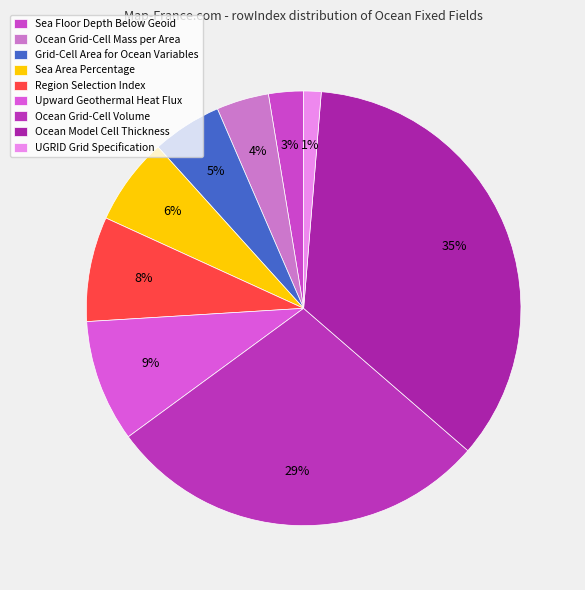

What percentage is the Grid-Cell Area for Ocean Variables slice, to the nearest percent?

5%